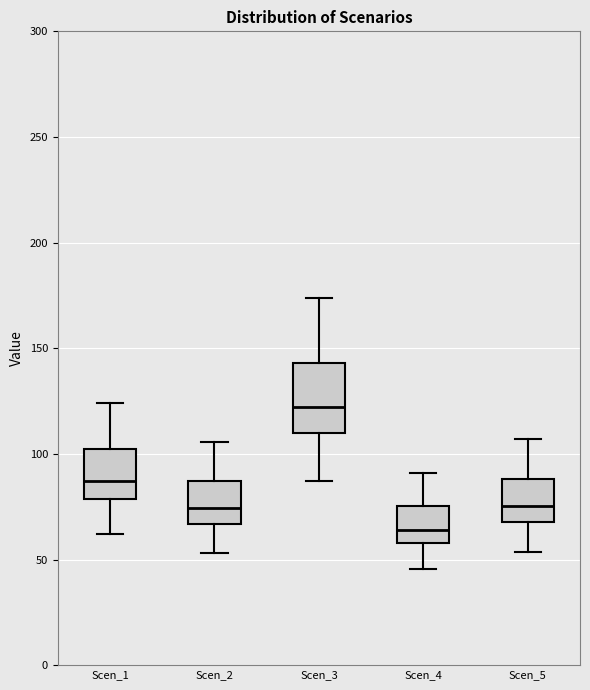

Which box's median line is the highest?

Scen_3